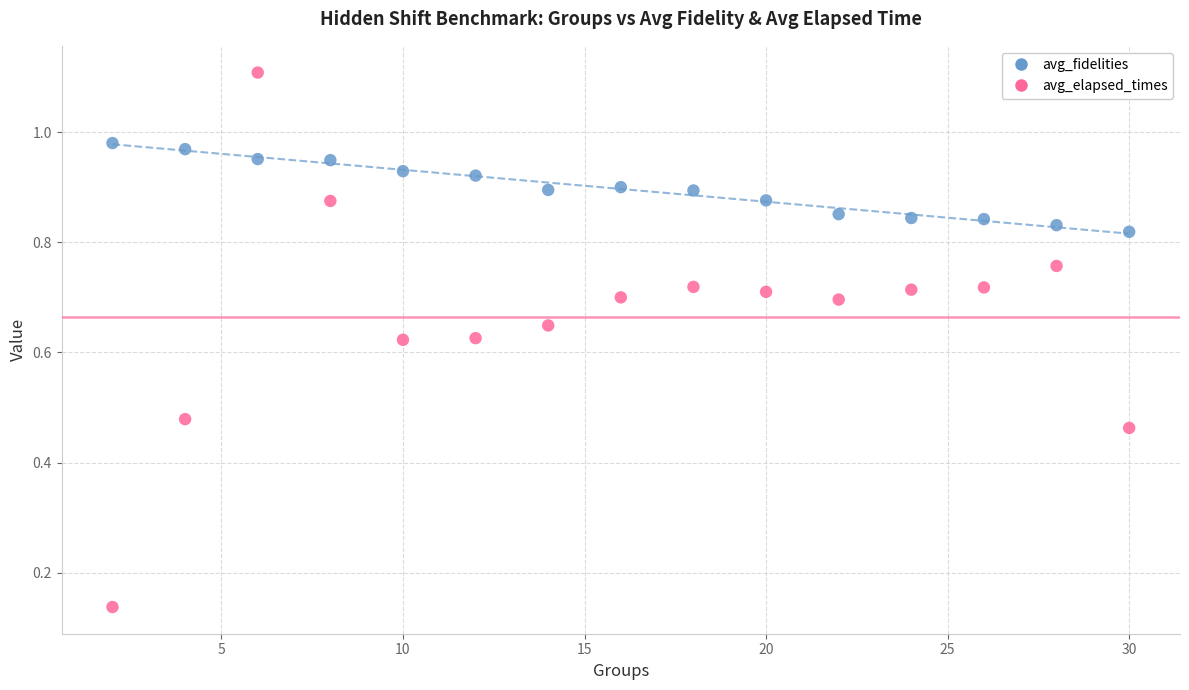

Which series reaches the minimum Y coordinate?

avg_elapsed_times